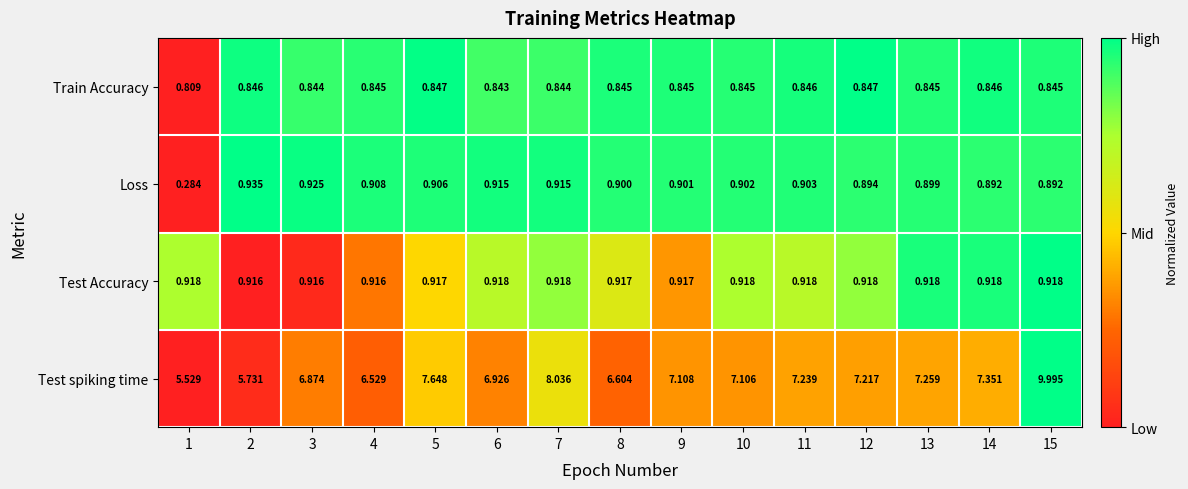

Which series has the largest total across all categories?

Test spiking time